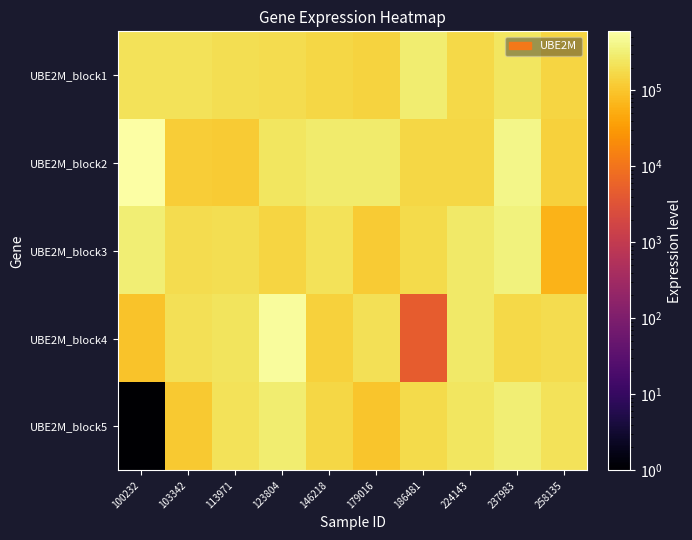

At 179016, list the series in order from smallest to largest.

UBE2M_block5, UBE2M_block3, UBE2M_block1, UBE2M_block4, UBE2M_block2